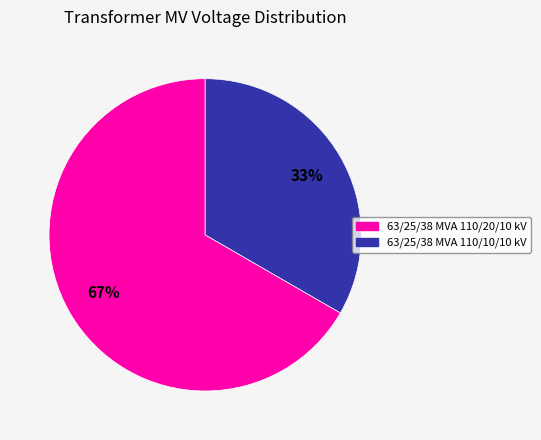

Rank the categories by value from highest to lowest.

63/25/38 MVA 110/20/10 kV, 63/25/38 MVA 110/10/10 kV